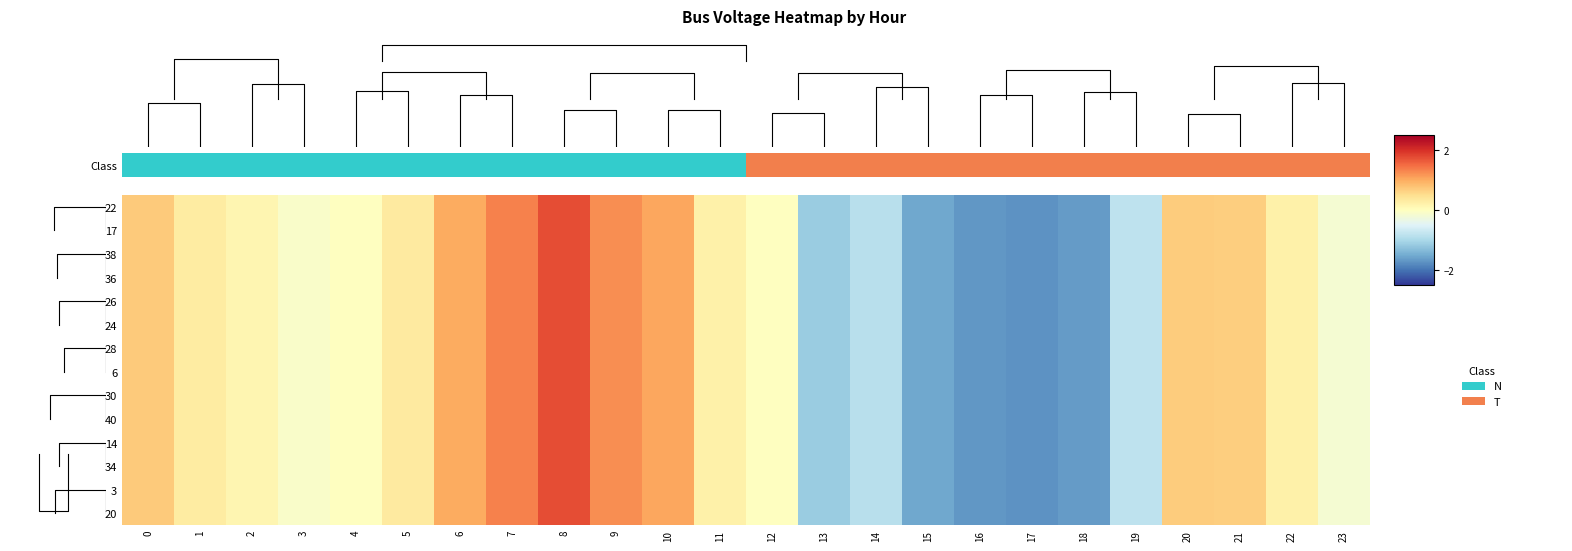

What is the sum of the 6 values at 15 and 19?

-2.3